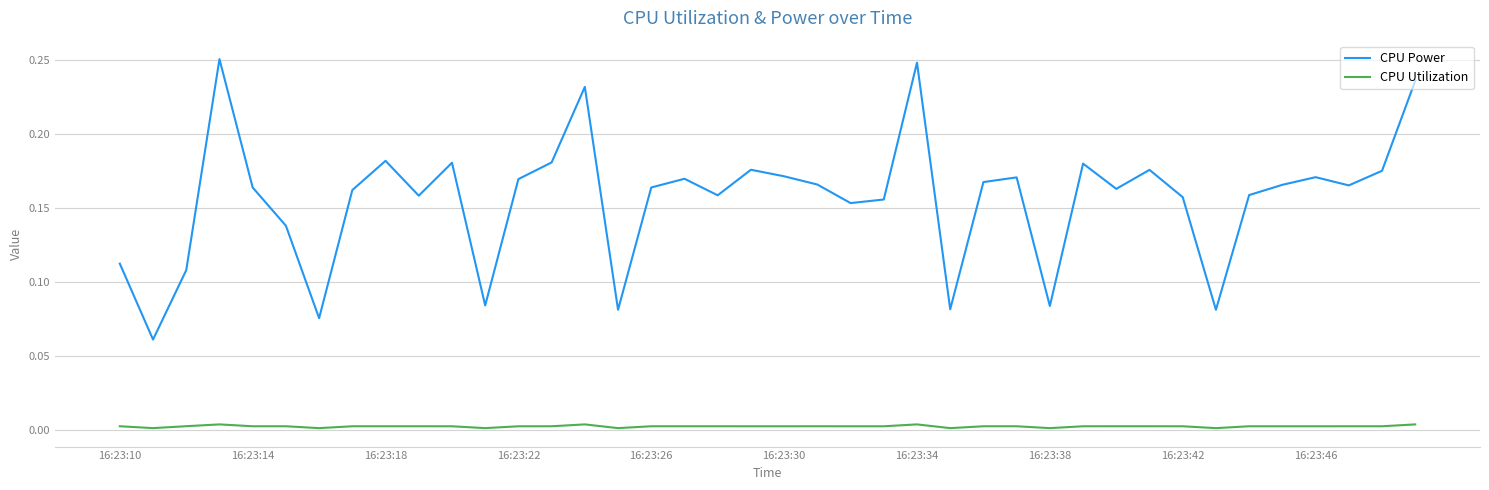

Rank the series by their average value, from lowest to highest.

CPU Utilization, CPU Power